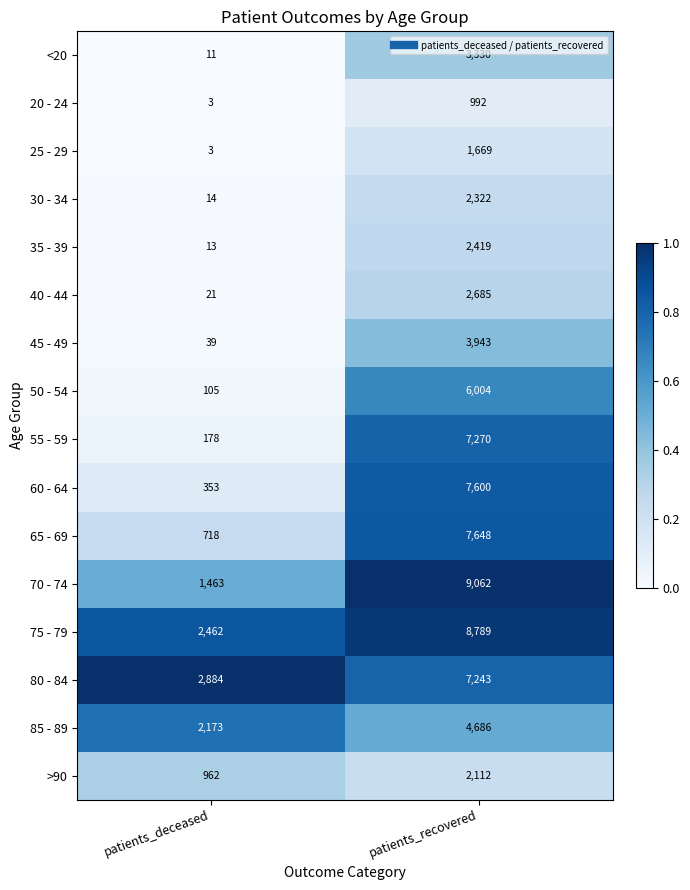

The value of 55 - 59 at patients_recovered is 7270. True or false?

True